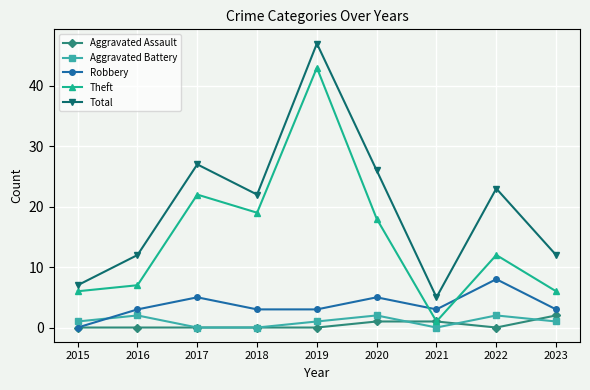

Reading right to left, extract all data points from this chart.

Aggravated Assault: 2	0	1	1	0	0	0	0	0
Aggravated Battery: 1	2	0	2	1	0	0	2	1
Robbery: 3	8	3	5	3	3	5	3	0
Theft: 6	12	1	18	43	19	22	7	6
Total: 12	23	5	26	47	22	27	12	7